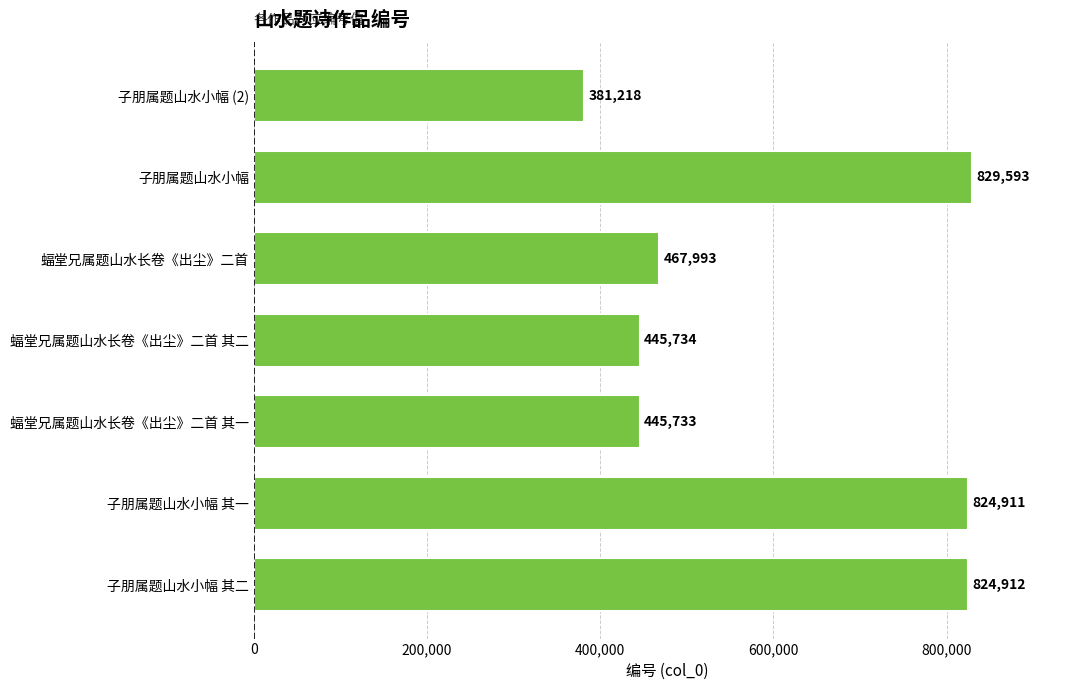

What is the sum of all values?

4220094